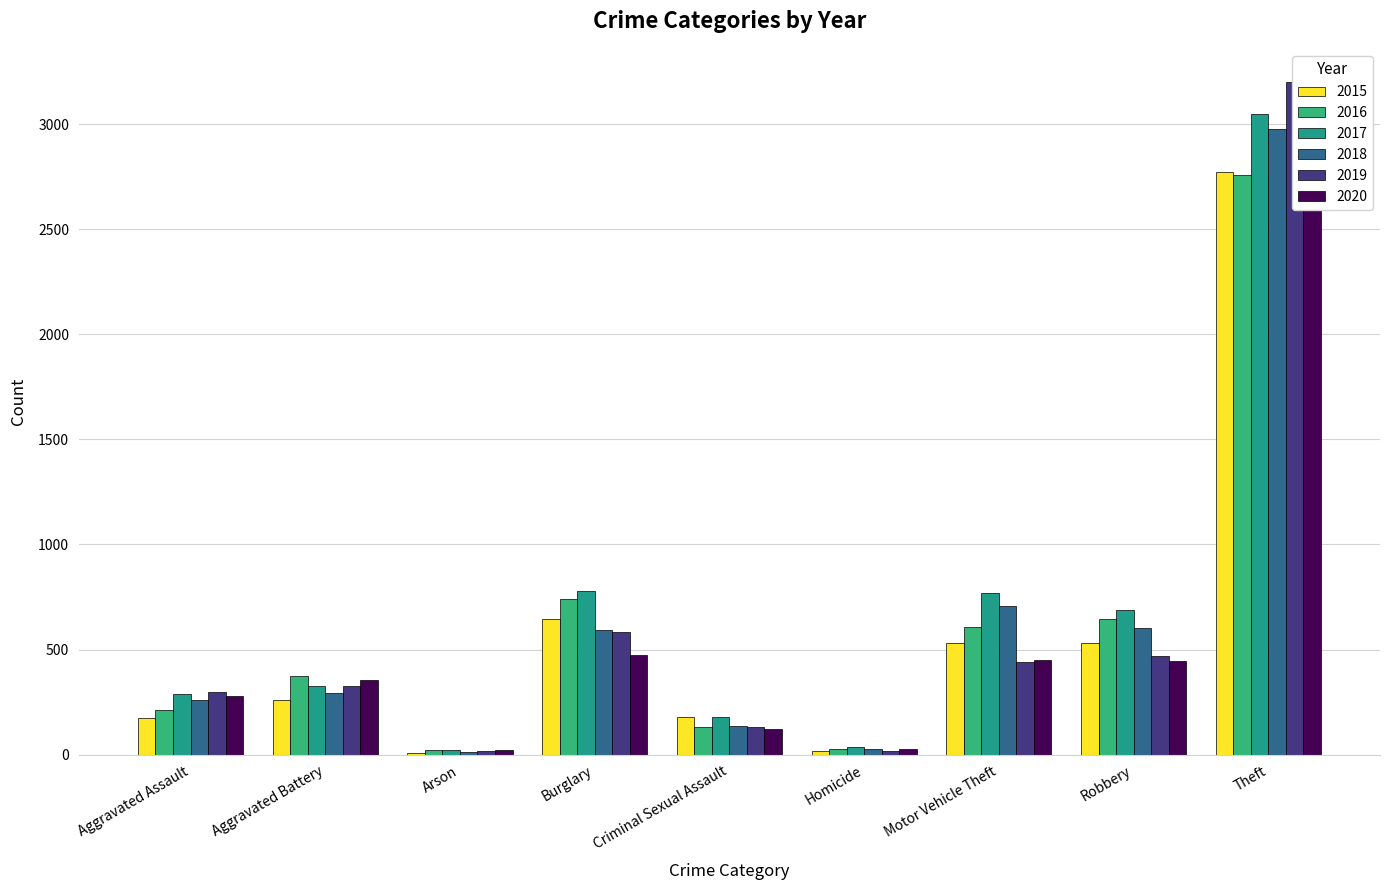

What is the value of the 2020 bar at the 5th from the left?

124